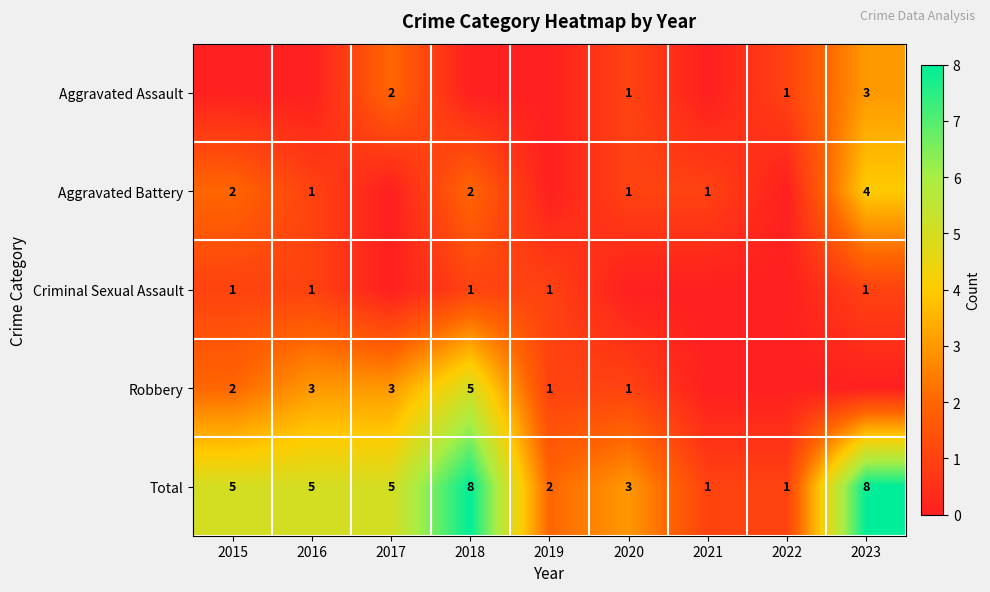

True or false: Criminal Sexual Assault has a value of 1 at 2023.

True